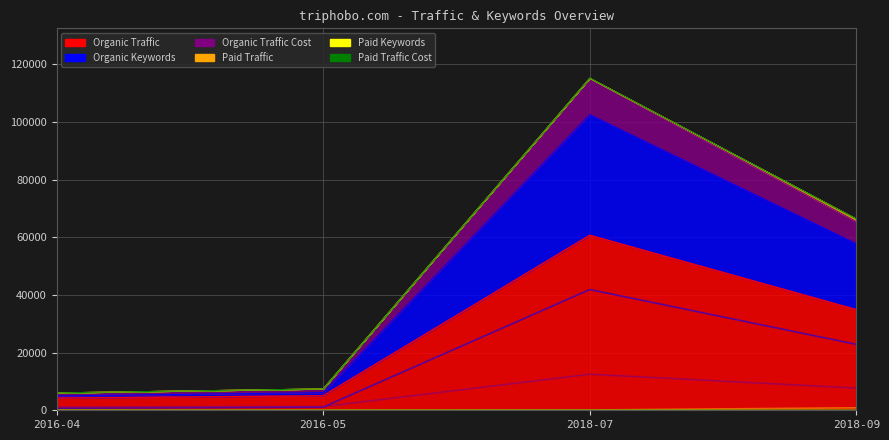

The value of Organic Keywords at 2016-04 is 724. True or false?

True